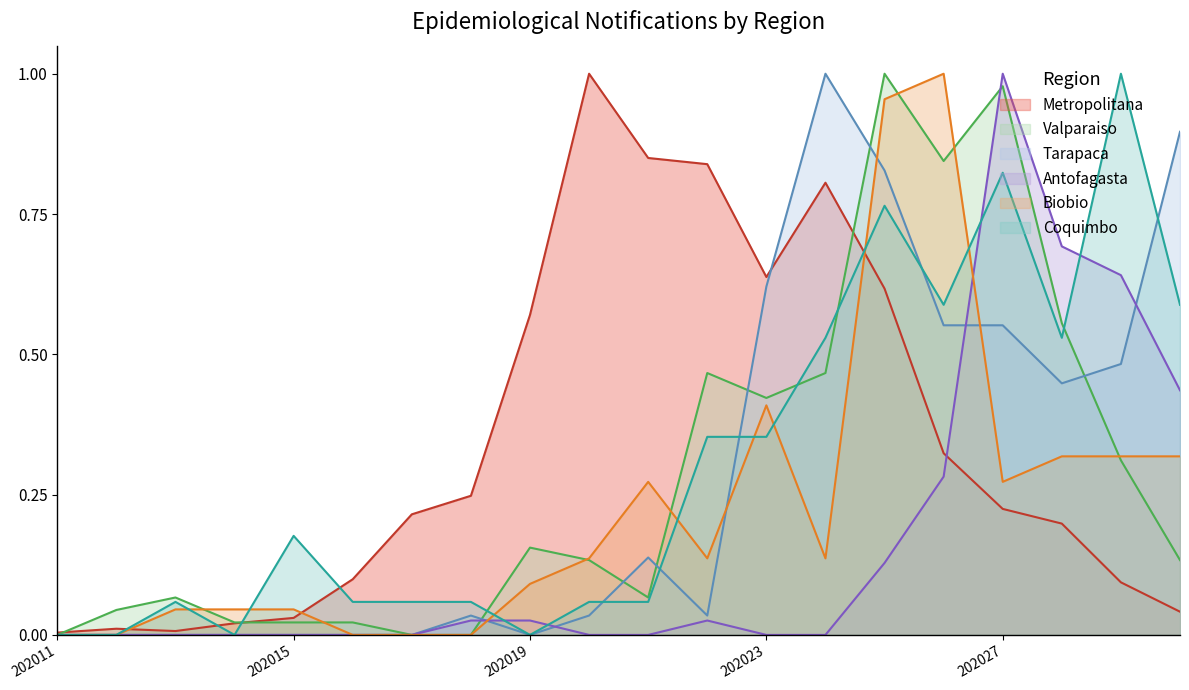

How many lines are shown in the chart?

6